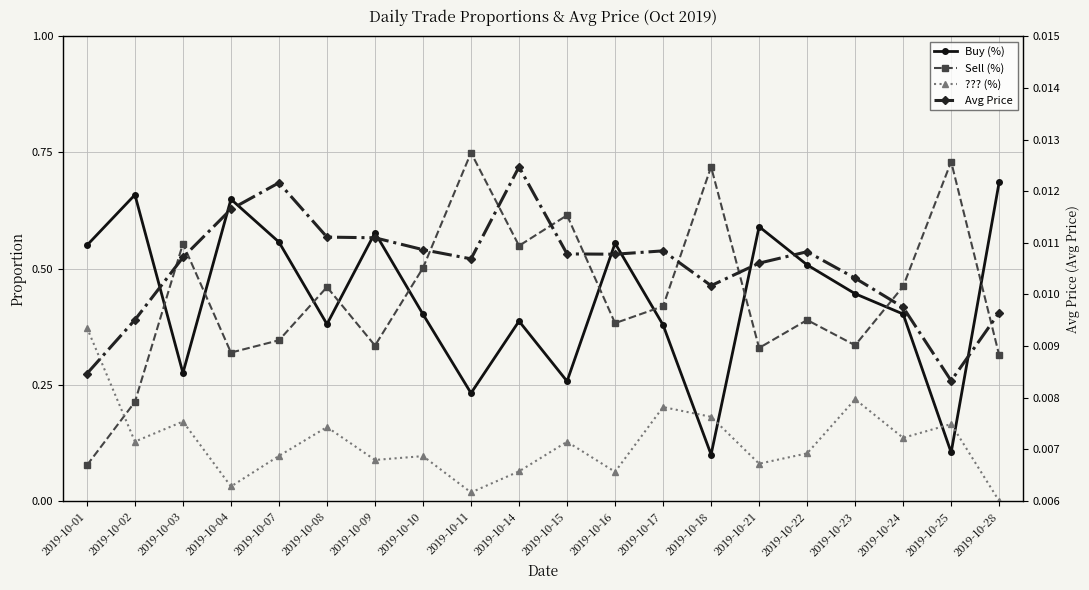

What is the difference between the maximum and second lowest values in the Sell (%) series?

0.5